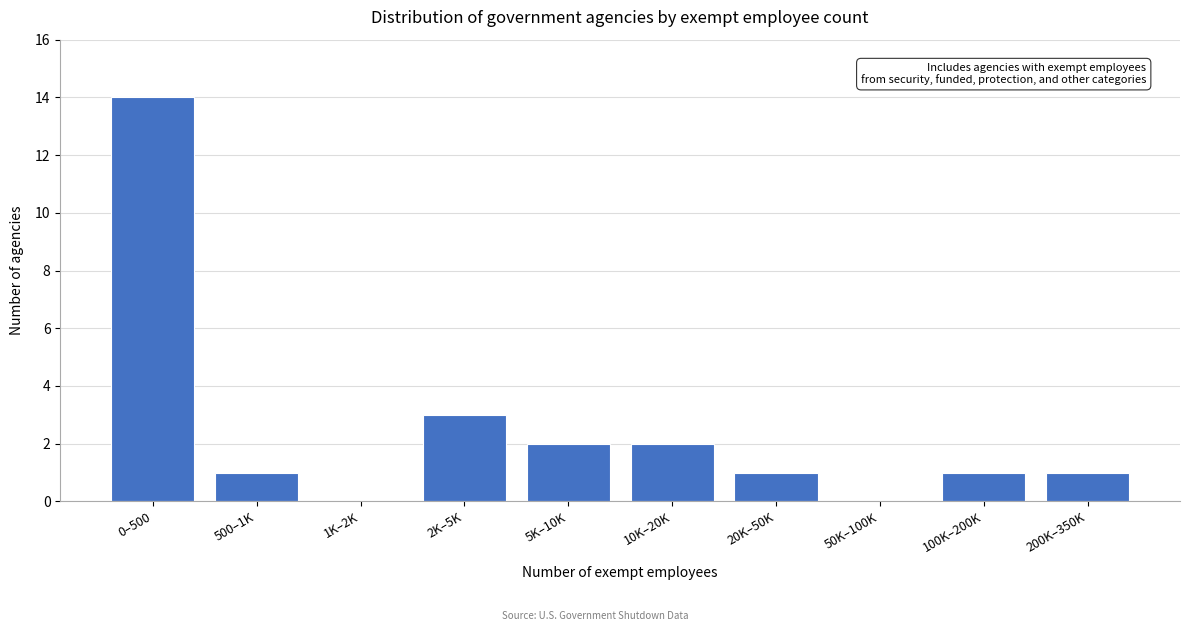

Reading left to right, list all the values displayed in this chart.

0–500=14	500–1K=1	1K–2K=0	2K–5K=3	5K–10K=2	10K–20K=2	20K–50K=1	50K–100K=0	100K–200K=1	200K–350K=1